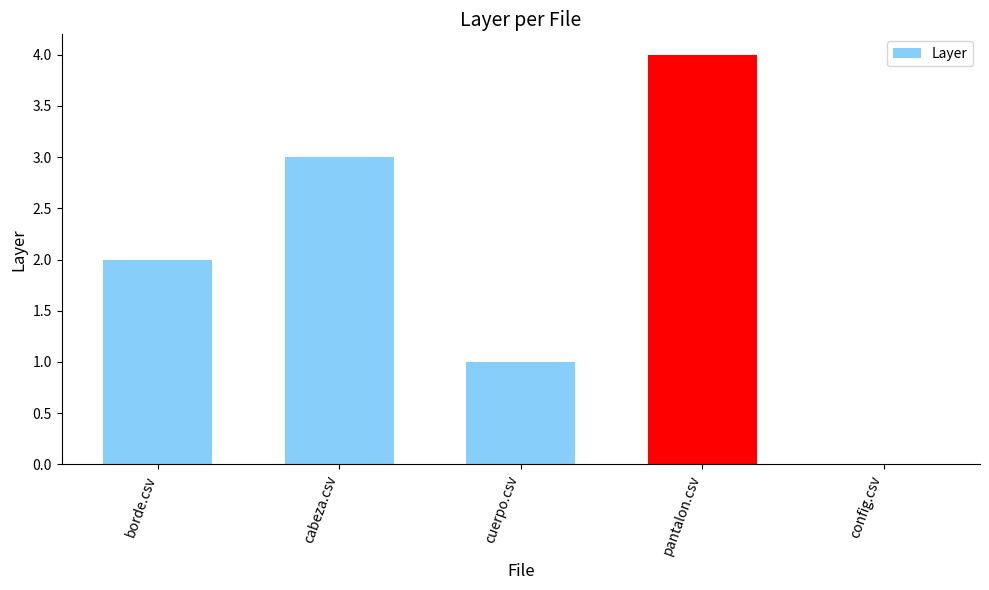

True or false: the data shows 3 at borde.csv.

False